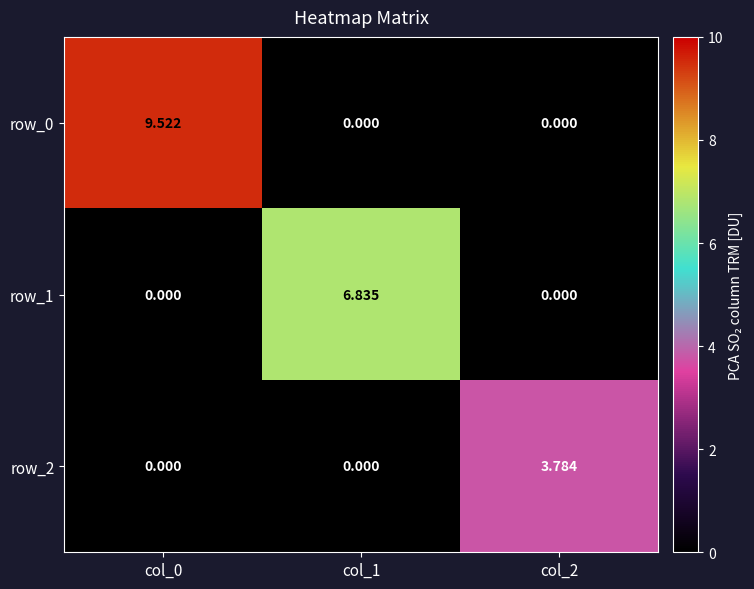

Count the number of categories in the chart.

3